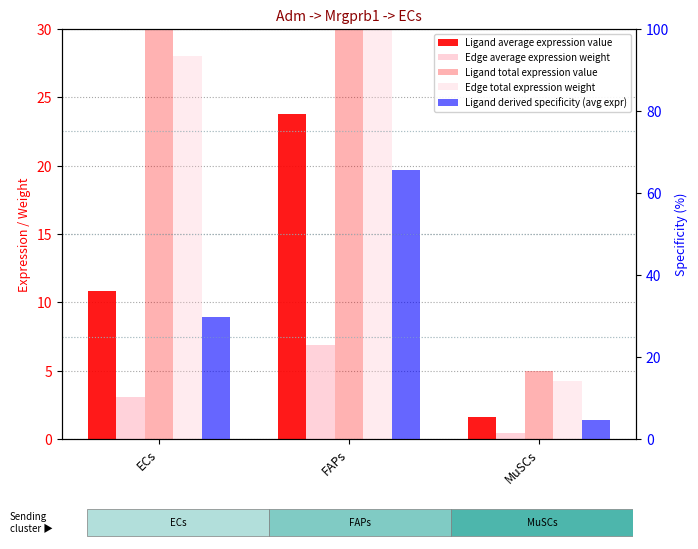

What is the minimum value shown in the chart?

0.5